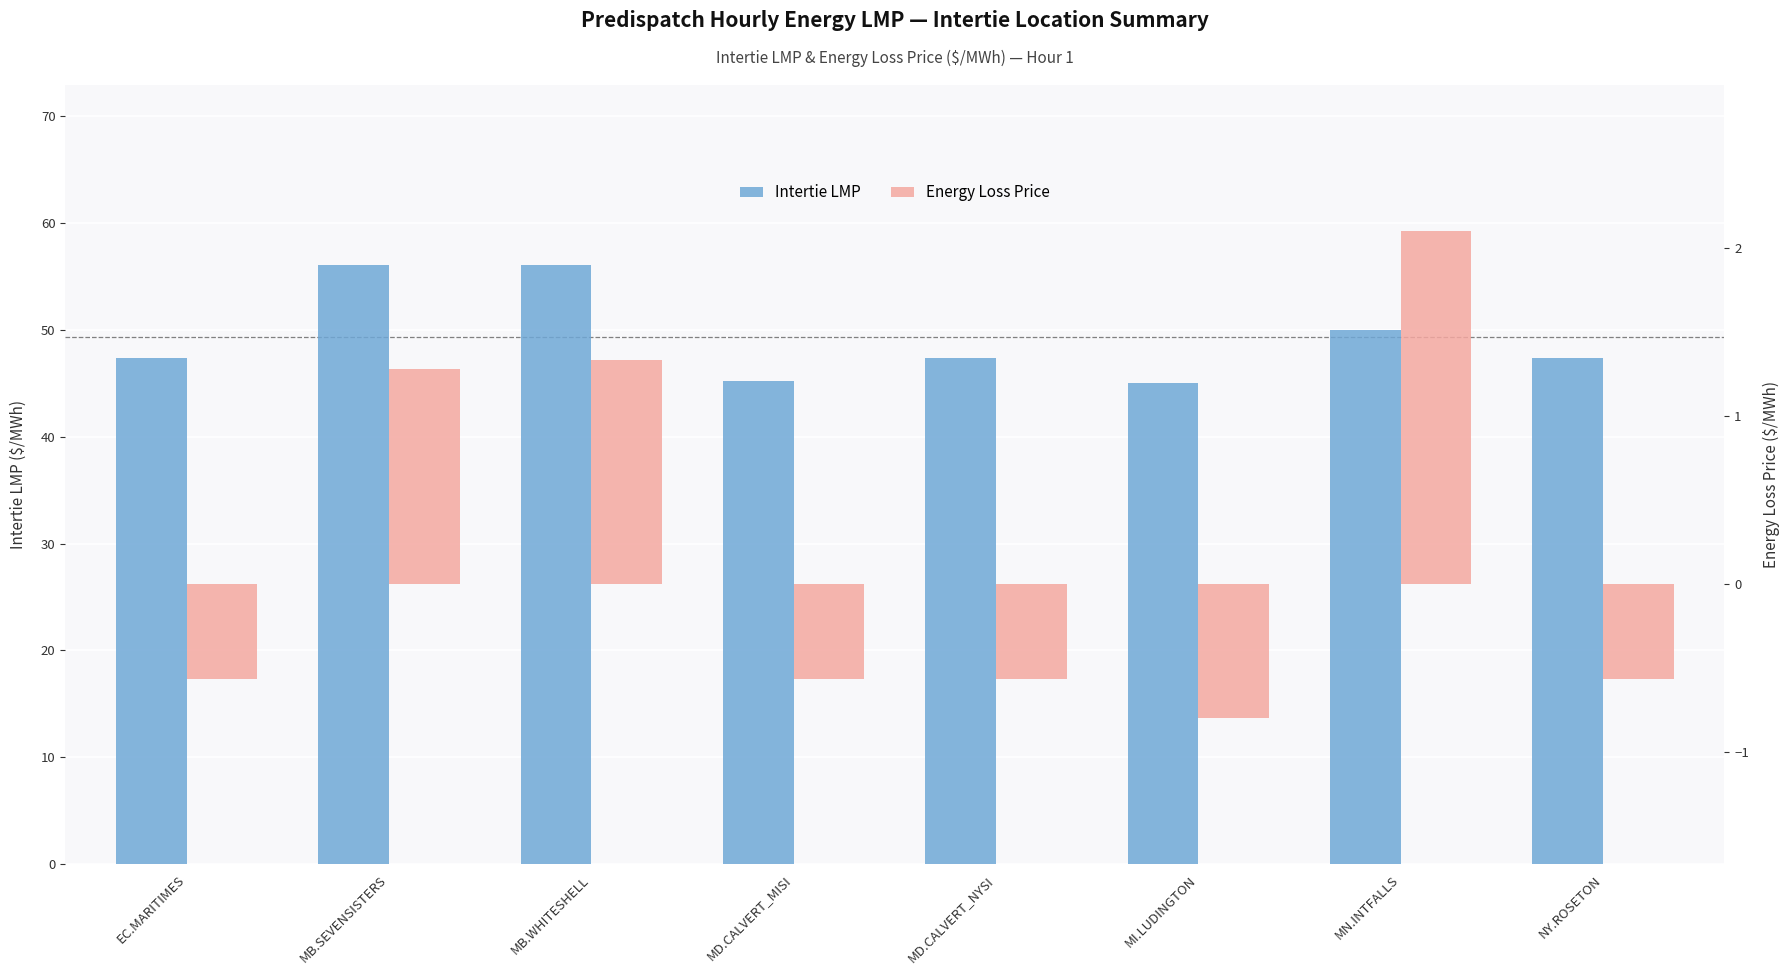

What are all the series names shown in the legend?

Intertie LMP, Energy Loss Price